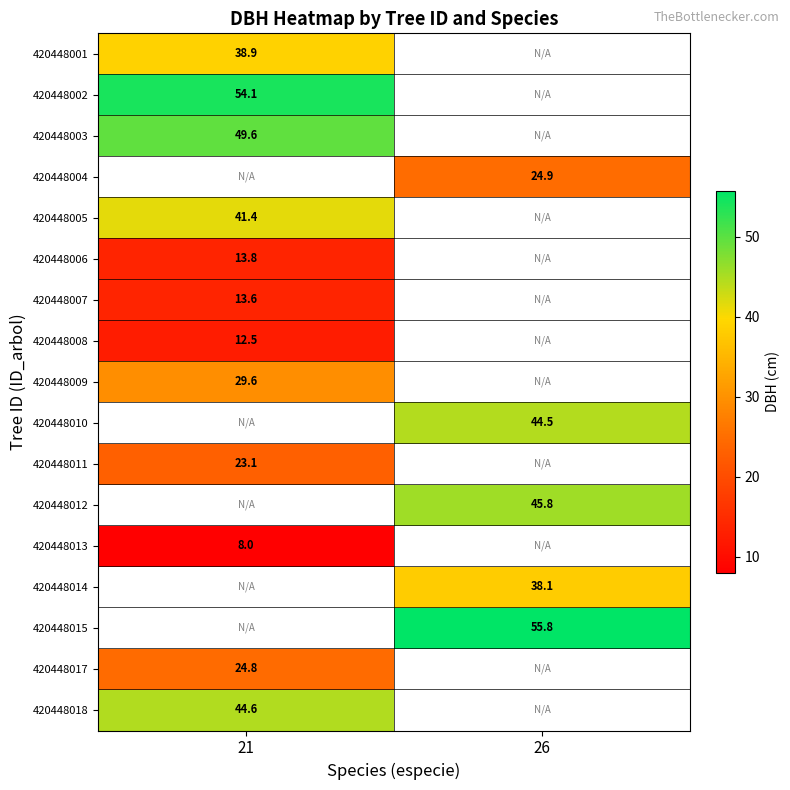

The value of 420448015 at 26 is 55.8. True or false?

True